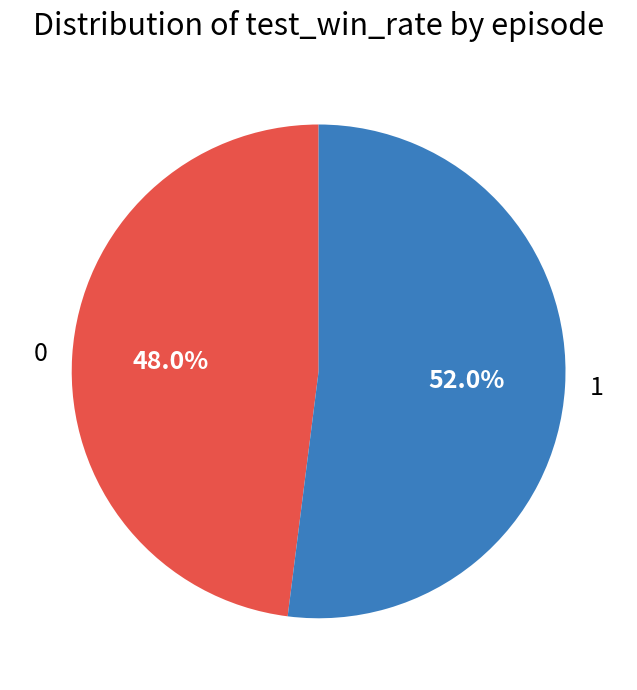

Combined, do 0 and 1 account for over 50%?

Yes